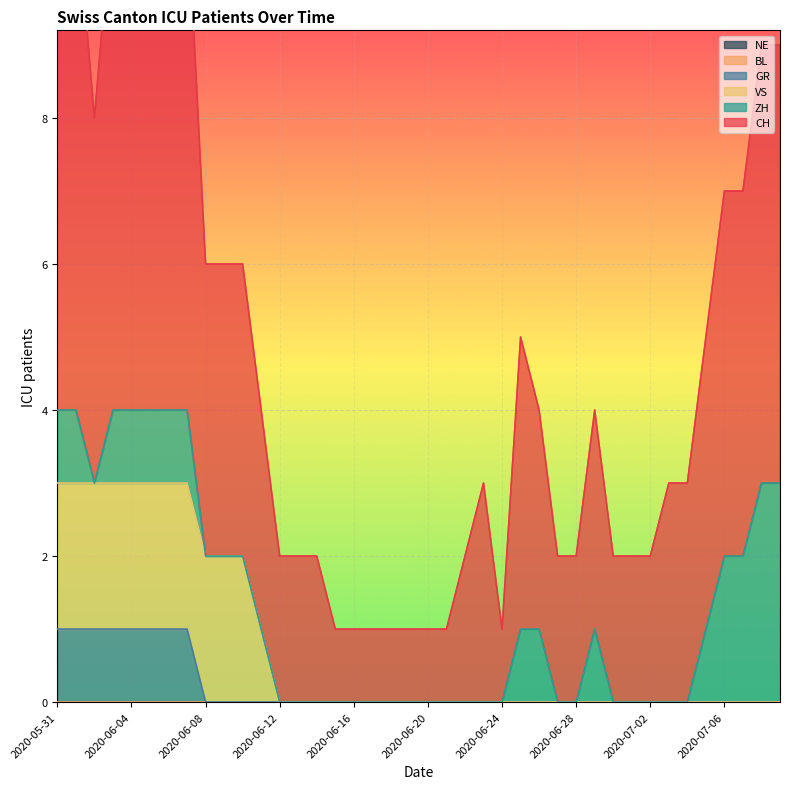

Is the value of VS at 2020-06-04 greater than the value of CH at 2020-06-01?

No